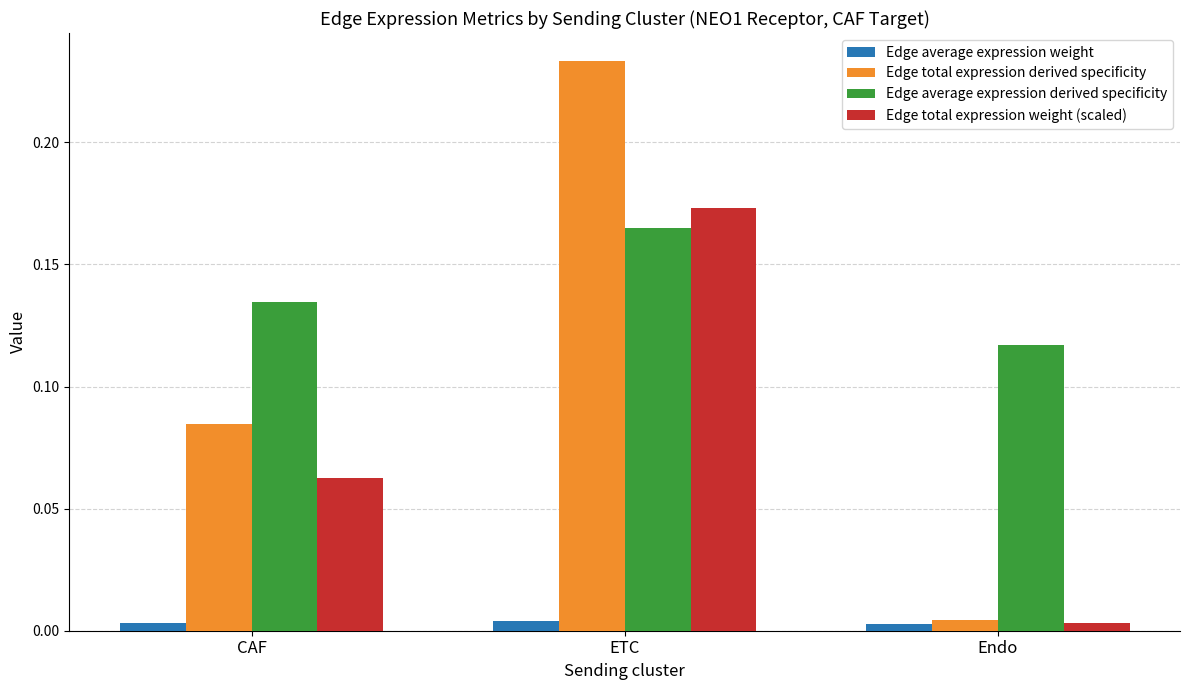

What are all the series names shown in the legend?

Edge average expression weight, Edge total expression derived specificity, Edge average expression derived specificity, Edge total expression weight (scaled)